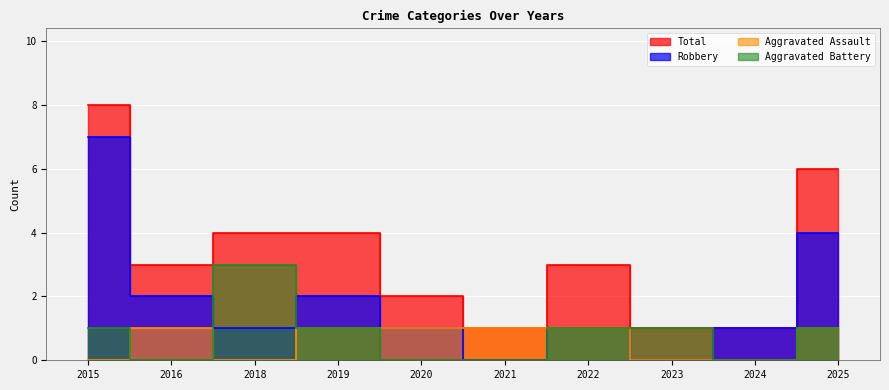

True or false: Total has a value of 4 at 2018.

True